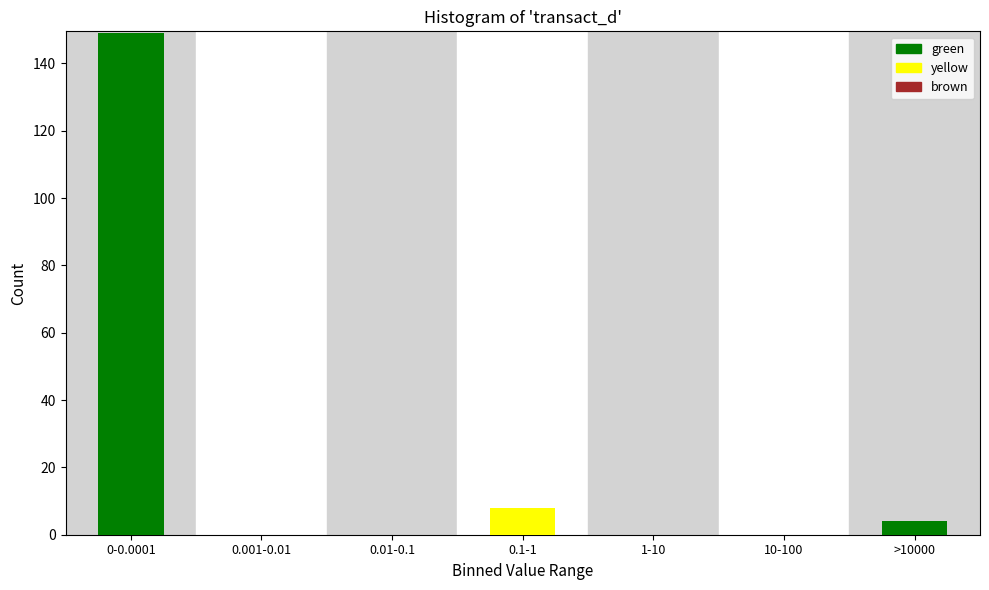

Reading left to right, list all the values displayed in this chart.

0-0.0001=149	0.001-0.01=0	0.01-0.1=0	0.1-1=8	1-10=0	10-100=0	>10000=4